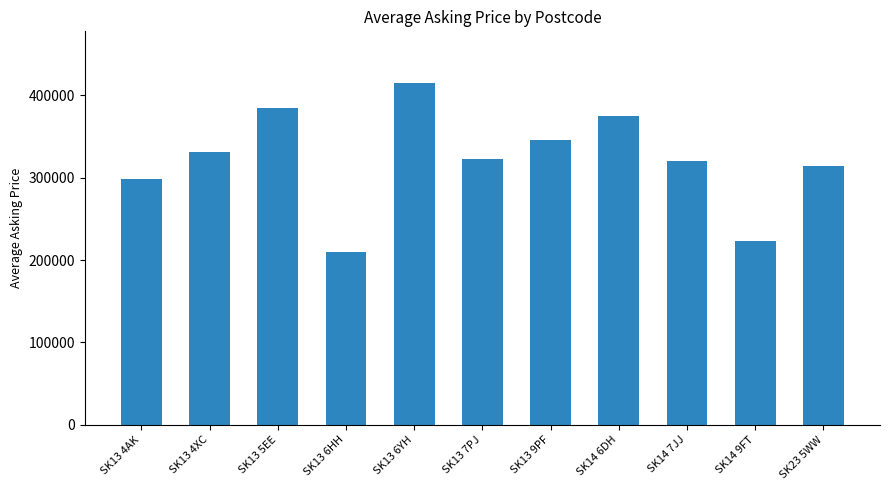

Which label corresponds to the largest value in the chart?

SK13 6YH